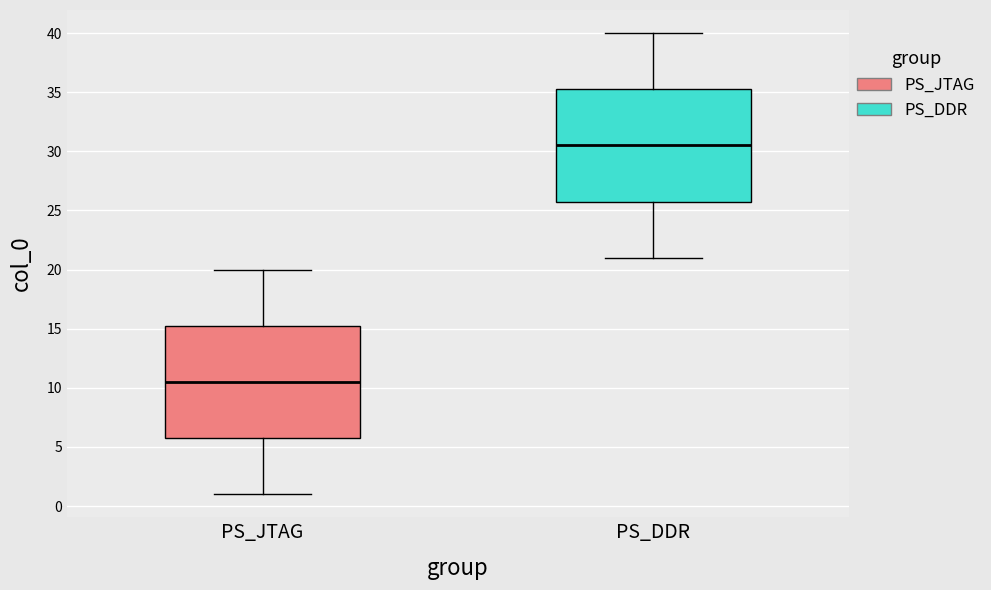

Where does the upper whisker of the box for PS_JTAG end on the y-axis? The values are not printed on the chart, so give them approximately, as read against the axis.

20.0